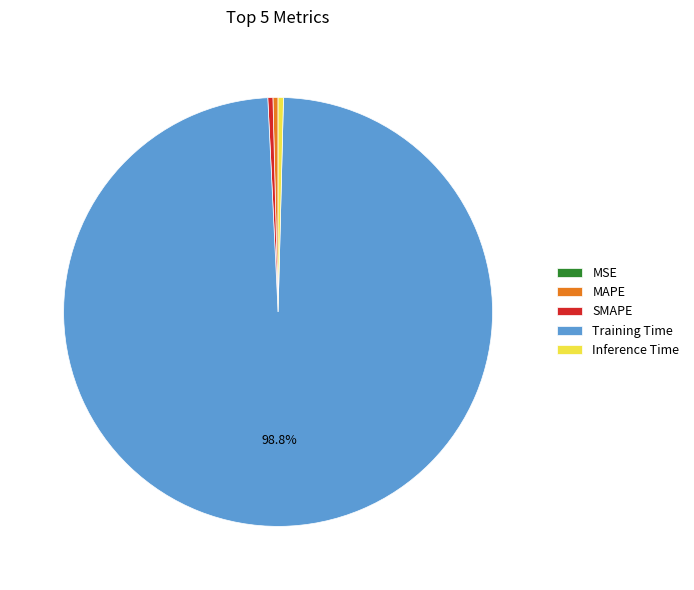

Which has a higher value, Training Time or SMAPE?

Training Time